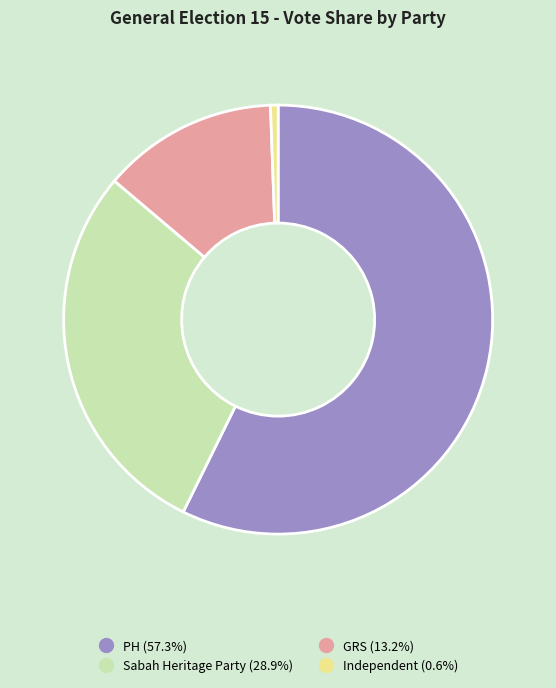

Which slice is the largest?

PH